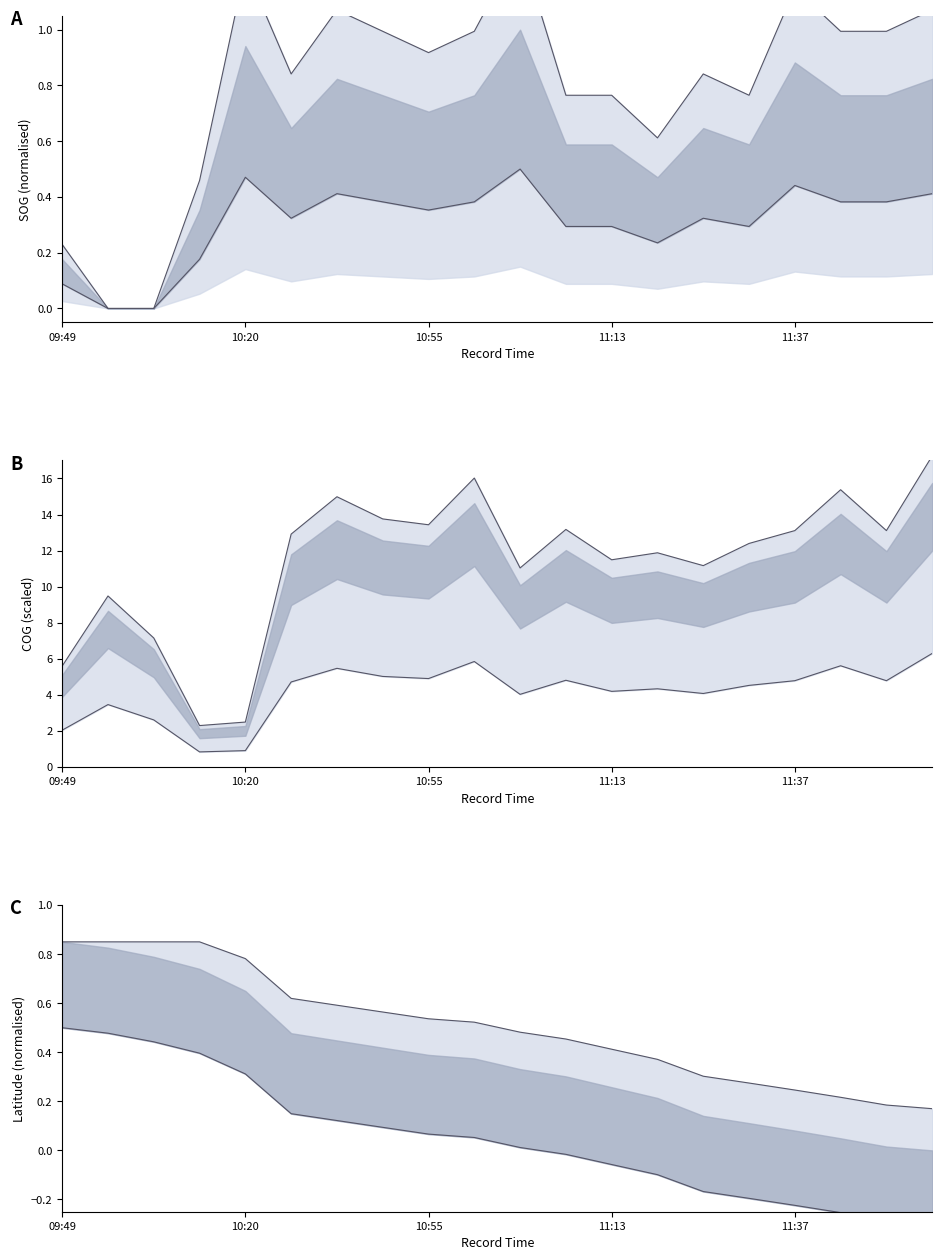

At which label does COG upper line first exceed 12?

5